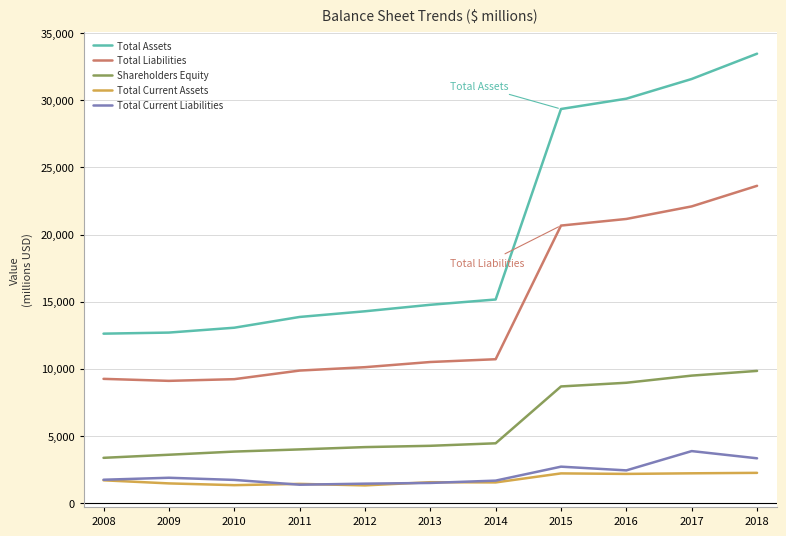

At which label is Total Assets closest to 23047?

2015